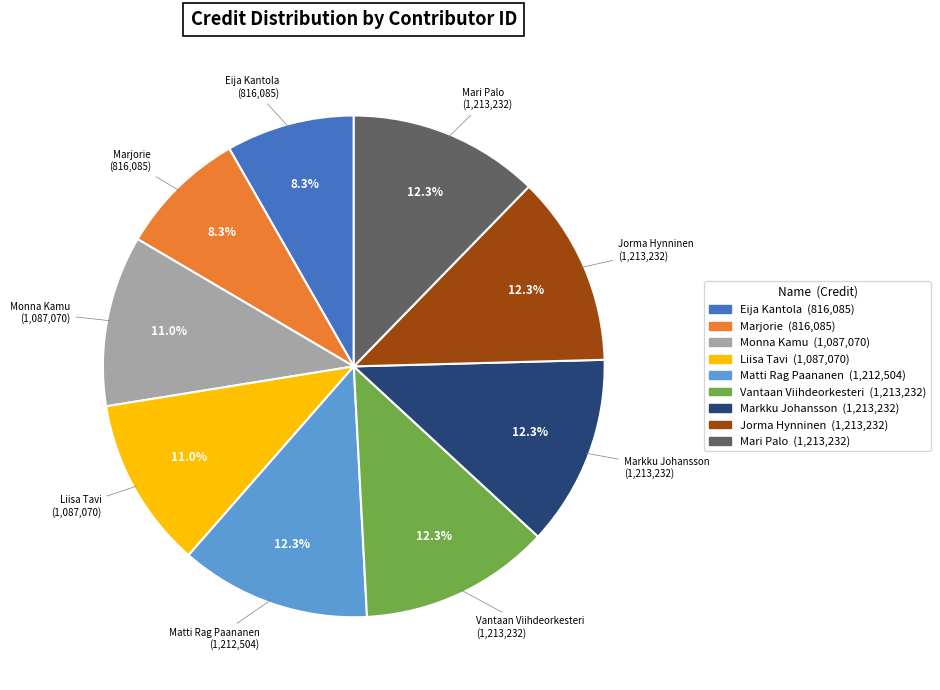

Does any single category account for the majority?

No